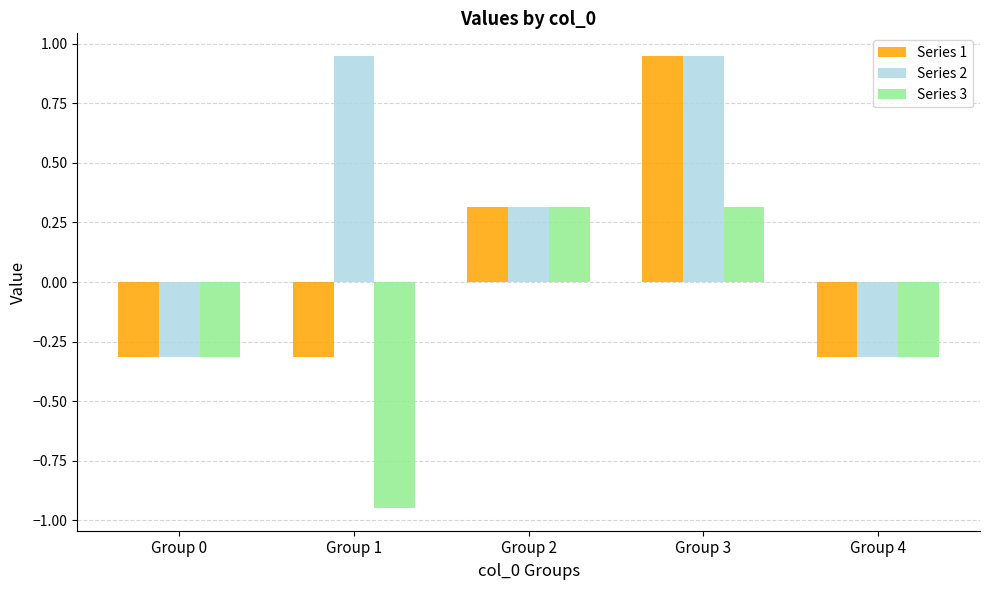

What is the lowest value of the Series 1 series?

-0.3